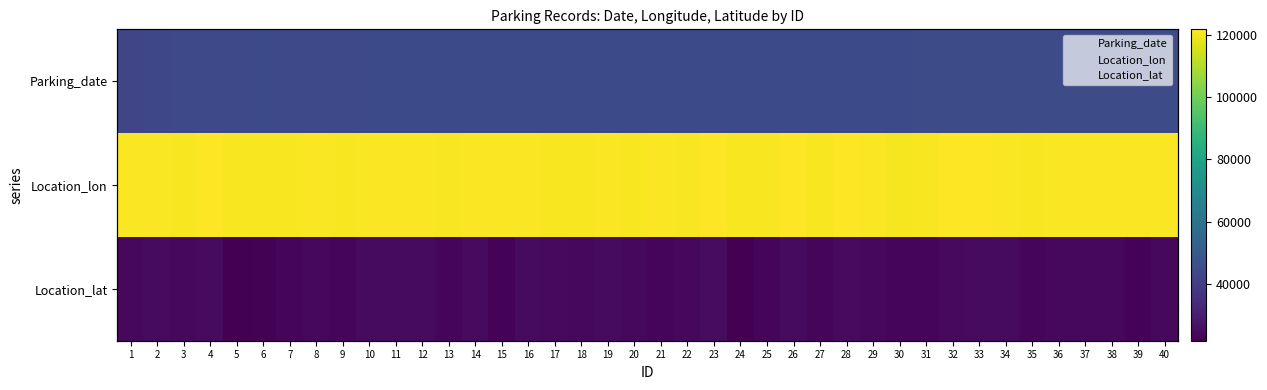

At how many categories does at least one series exceed 79754?

40